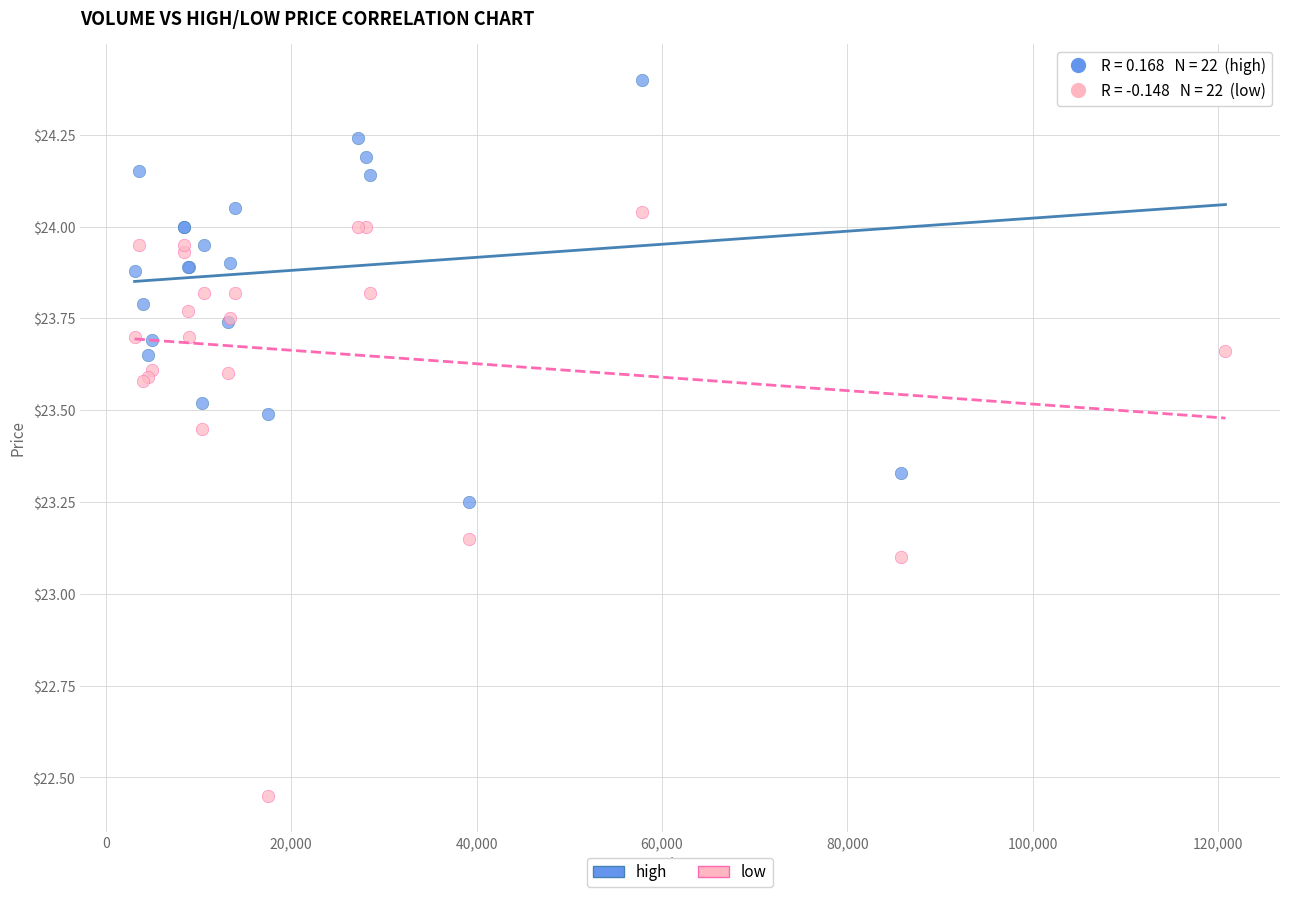

What is the X range (max minus min) for the scatter plot?

117700.0